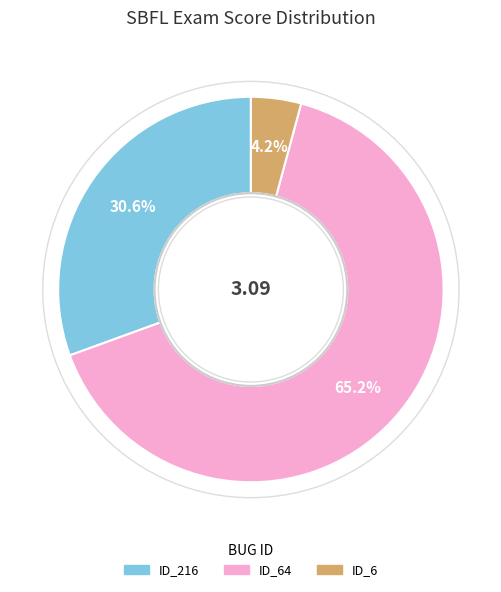

Is there a majority slice in this chart?

Yes